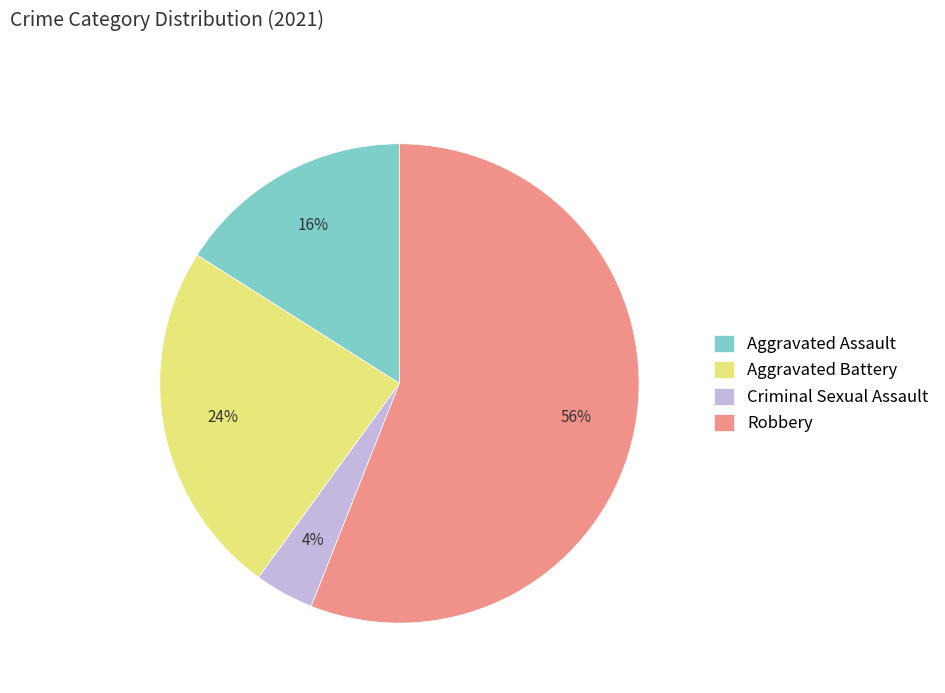

Is there a majority slice in this chart?

Yes